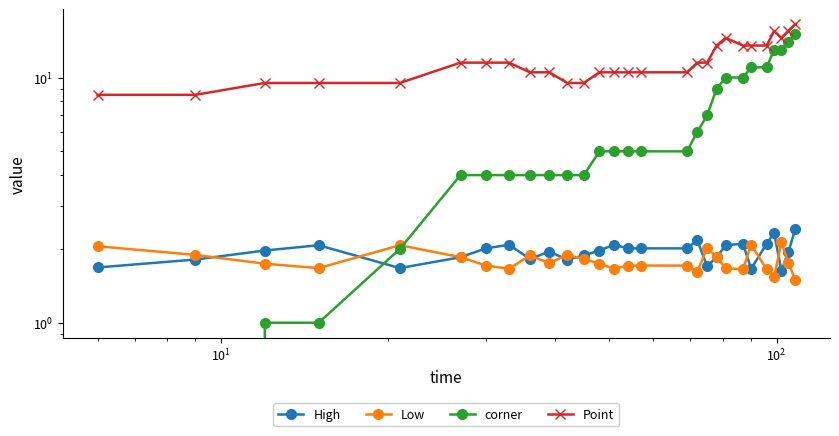

What is the difference between the maximum and second lowest values in the Point series?

8.0